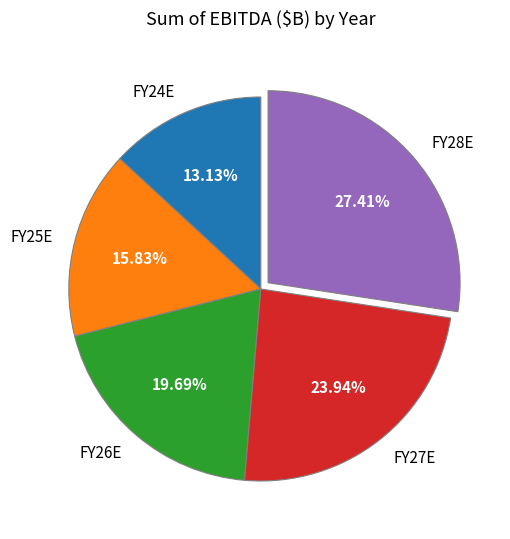

To the nearest percent, what is the difference between the largest and smallest slice percentages?

14%